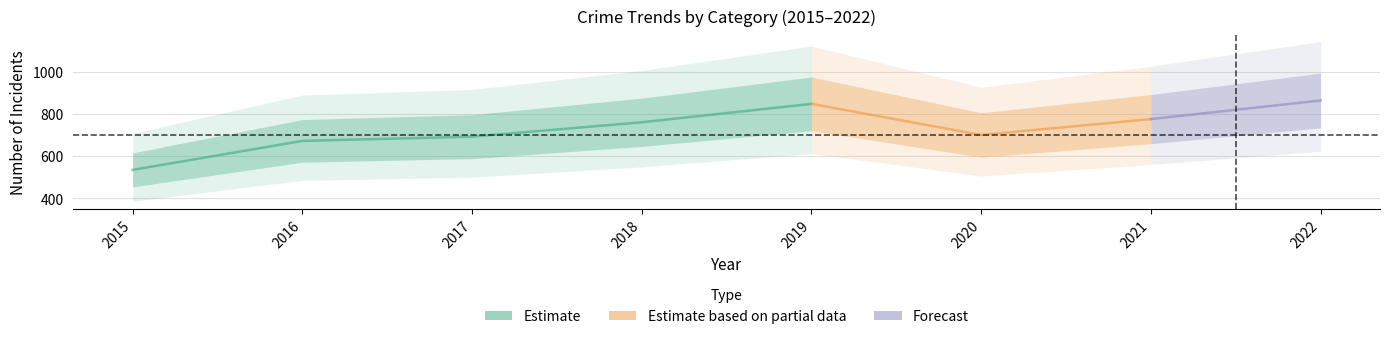

True or false: Total has a value of 937 at 2016.

False